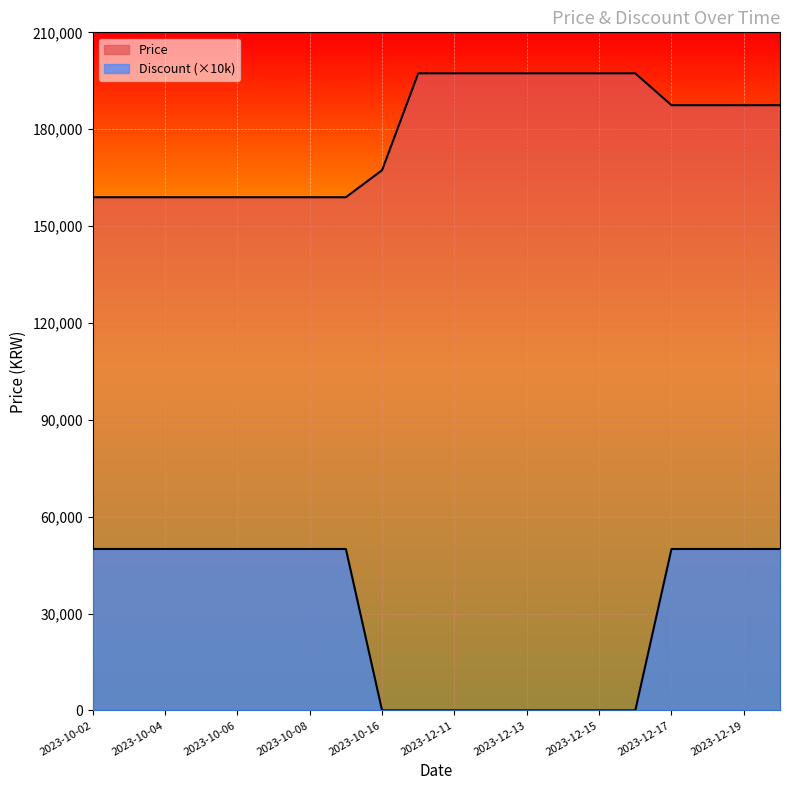

Reading left to right, transcribe all the data shown in this chart.

Price: 158930	158930	158930	158930	158930	158930	158930	158930	167300	197300	197300	197300	197300	197300	197300	197300	187430	187430	187430	187430
Discount: 50000	50000	50000	50000	50000	50000	50000	50000	0	0	0	0	0	0	0	0	50000	50000	50000	50000